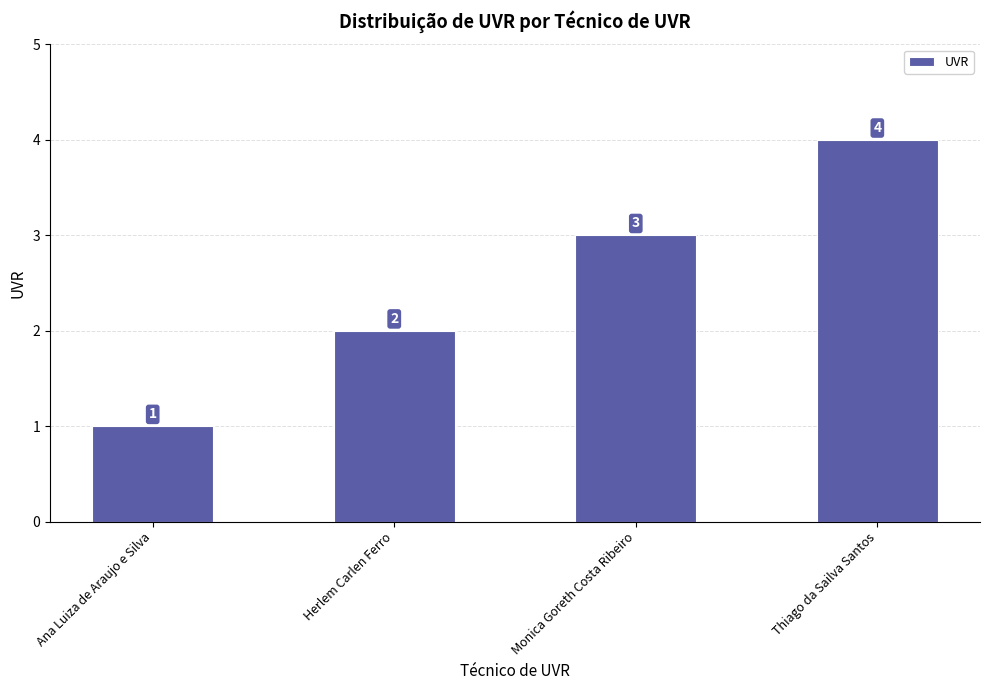

How many distinct data groups are displayed?

1